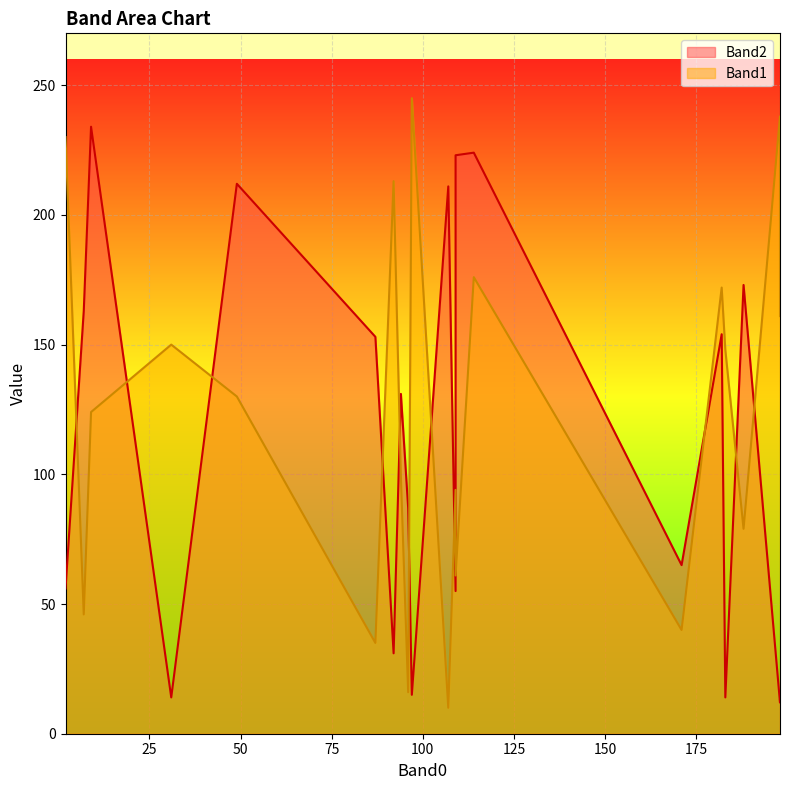

What are all the series names shown in the legend?

Band2, Band1